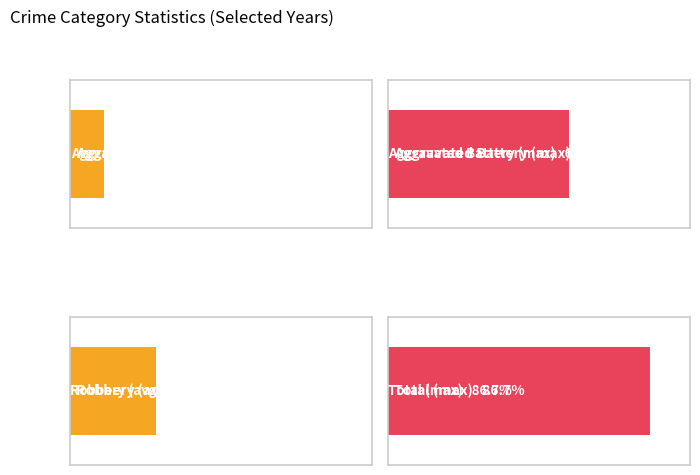

What are all the series names shown in the legend?

Aggravated Assault, Aggravated Battery, Robbery, Total